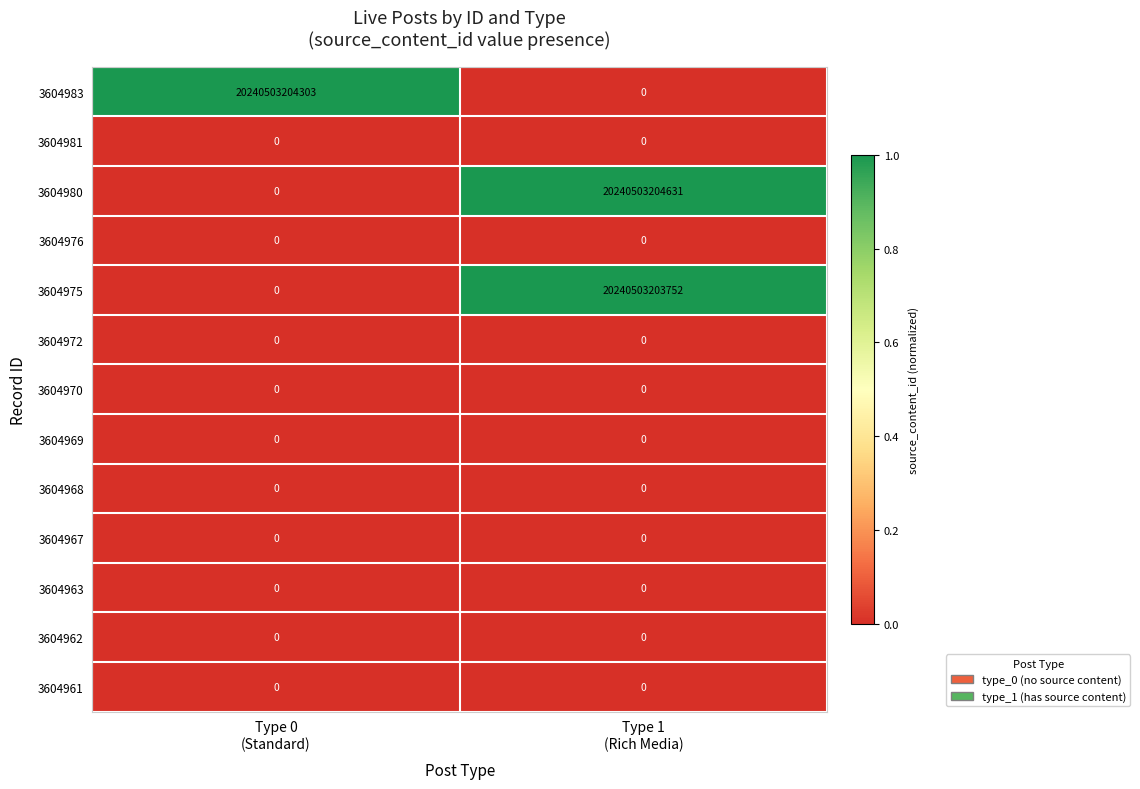

Which series has the largest total across all categories?

3604980